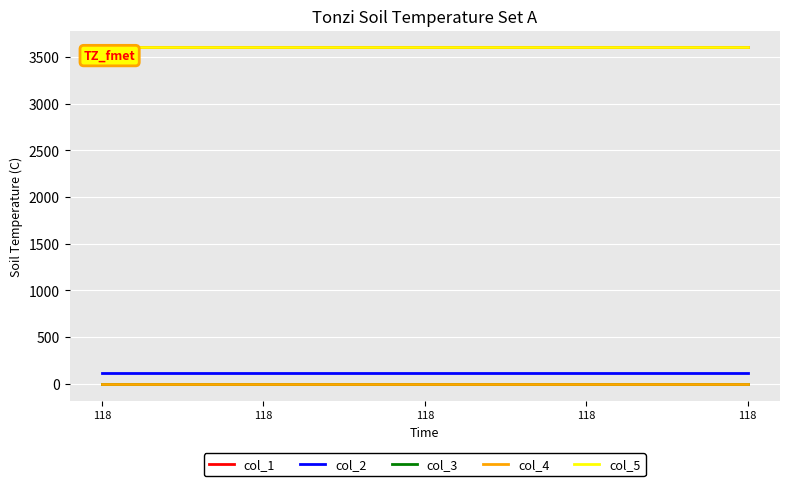

Reading left to right, list all the values displayed in this chart.

col_1: 118=3600.0	118=3600.0	118=3600.0	118=3600.0	118=3600.0
col_2: 118=118.0	118=118.0	118=118.0	118=118.0	118=118.0
col_3: 118=0.0	118=0.0	118=0.0	118=0.0	118=0.0
col_4: 118=0.0	118=0.0	118=0.0	118=0.0	118=0.0
col_5: 118=3600.1	118=3600.1	118=3600.1	118=3600.1	118=3600.1